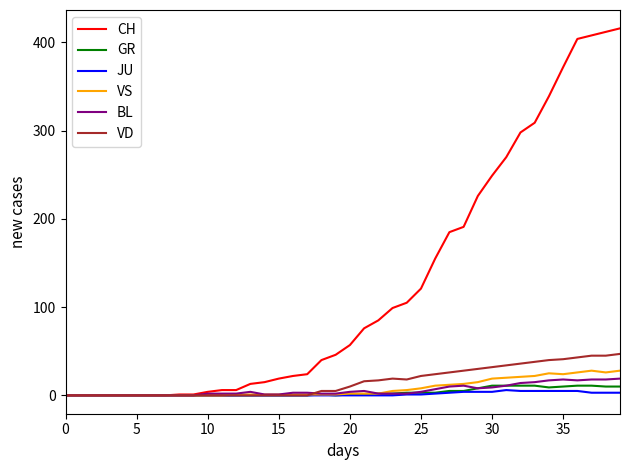

Which series has the largest range (max minus min)?

CH